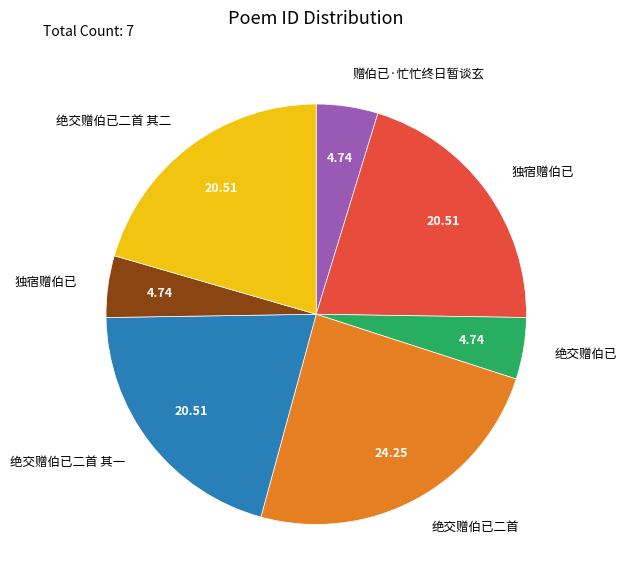

Is there any slice that represents more than half of the pie?

No